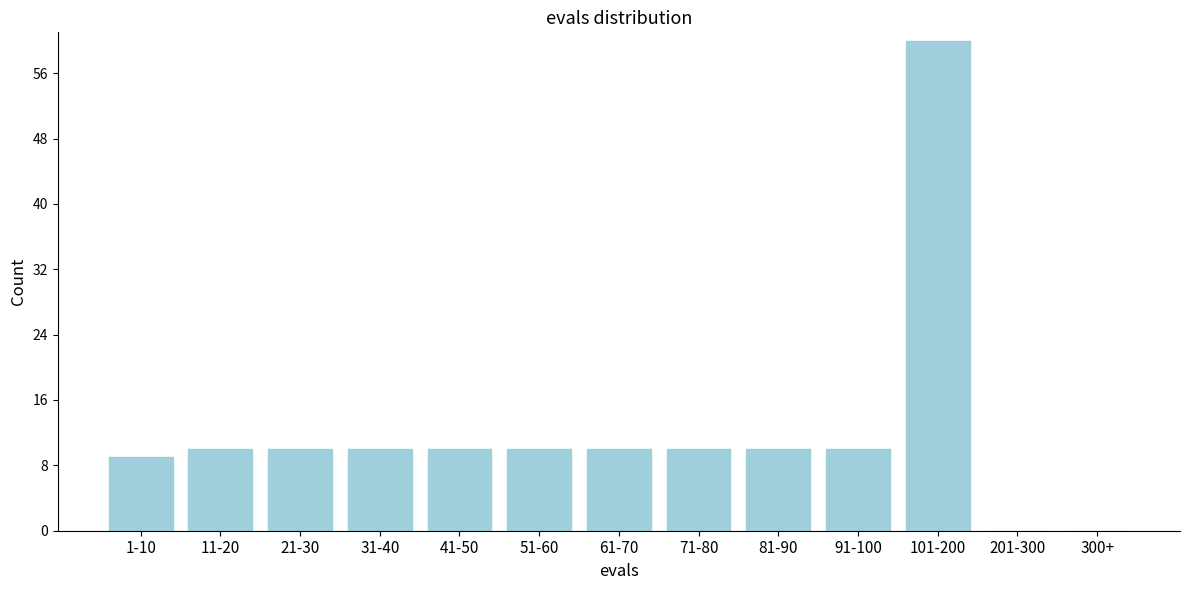

Reading left to right, transcribe all the data shown in this chart.

1-10=9	11-20=10	21-30=10	31-40=10	41-50=10	51-60=10	61-70=10	71-80=10	81-90=10	91-100=10	101-200=60	201-300=0	300+=0